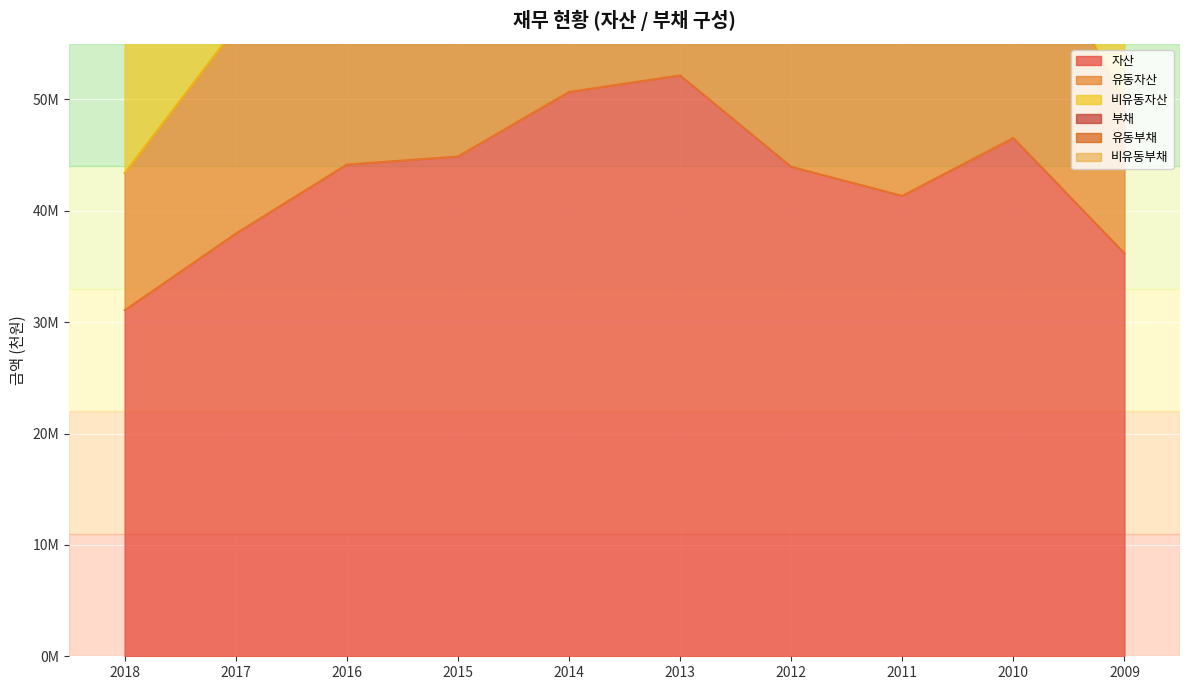

Reading left to right, extract all data points from this chart.

자산: 31084814	37965507	44170364	44895143	50691433	52180829	43976283	41360801	46558841	36197926
유동자산: 43389230	56464140	67673045	67636179	77342868	80516579	65485311	59560684	68828898	49804927
부채: 116001318	139820537	157527514	162971890	179896203	184192591	151577846	145817021	168696410	128228166